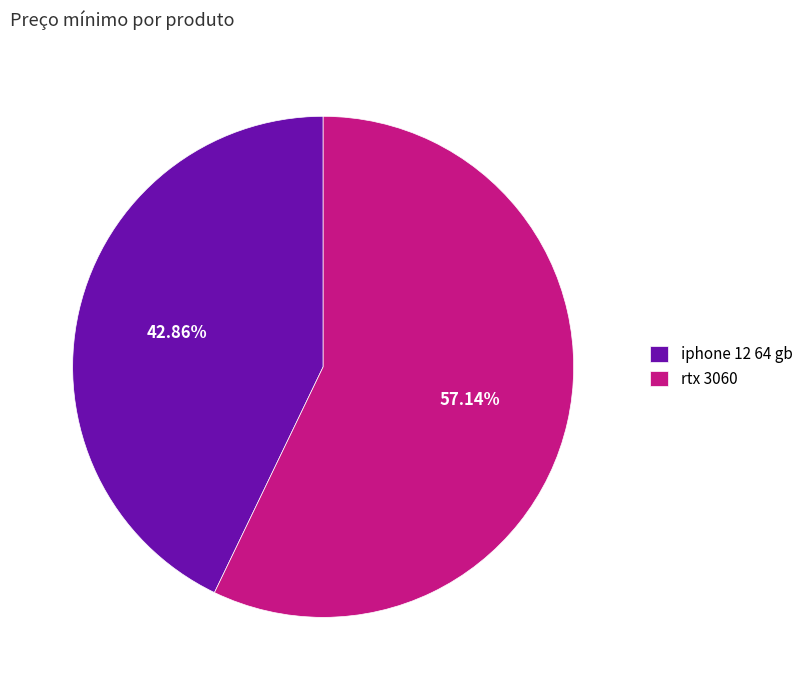

What percentage is NOT represented by iphone 12 64 gb?

57.1%